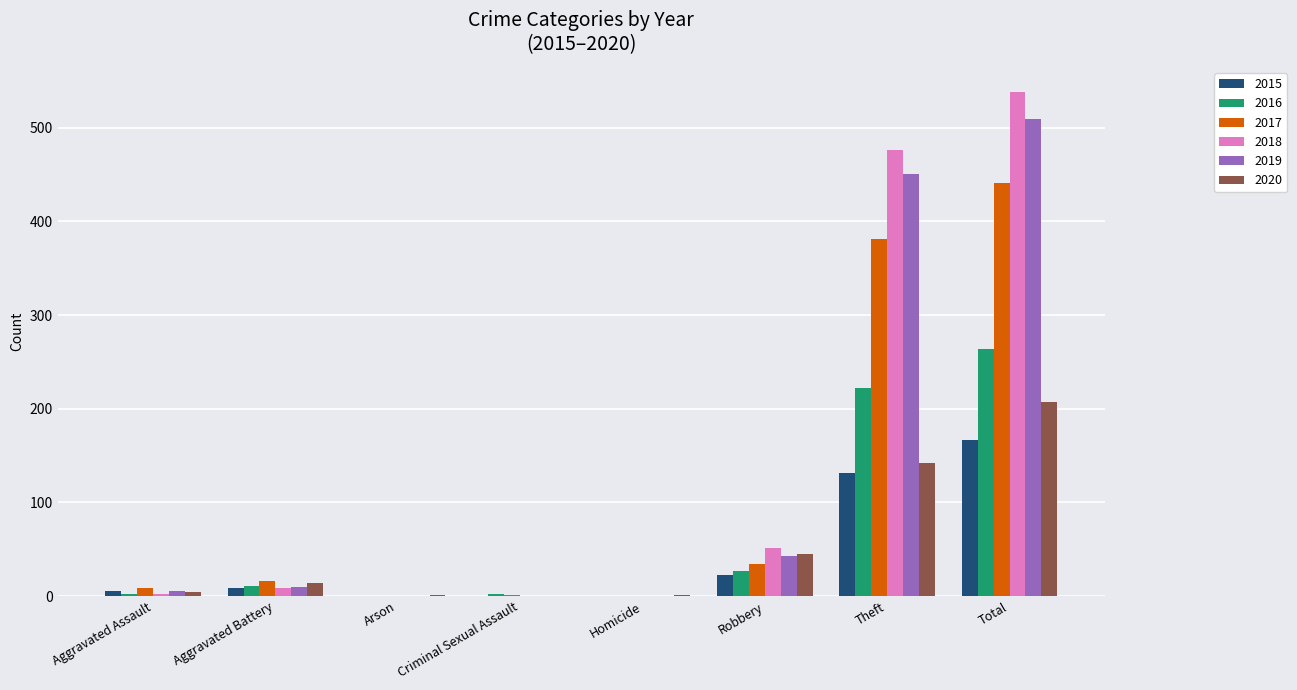

Which series has the largest total across all categories?

2018